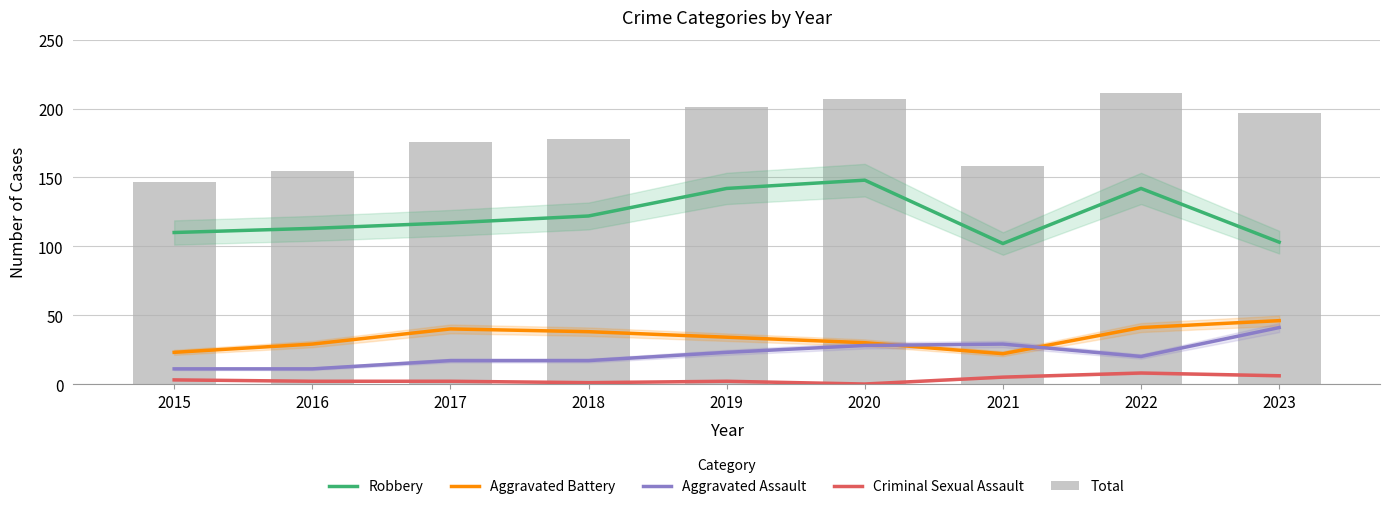

The value of Aggravated Assault at 2022 is 20. True or false?

True